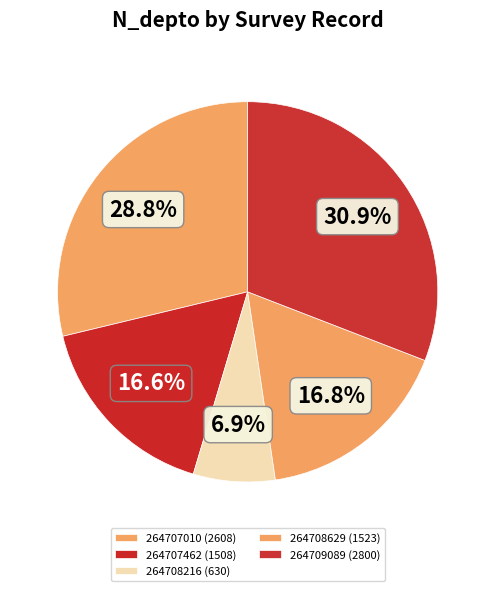

The 264707010 slice represents 18% of the pie. True or false?

False